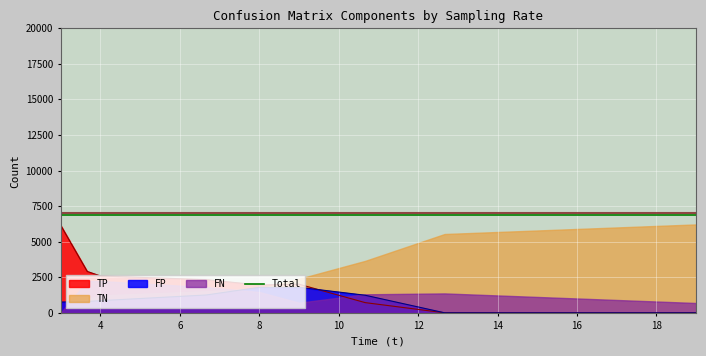

What is the highest value of the FP series?

1794.1